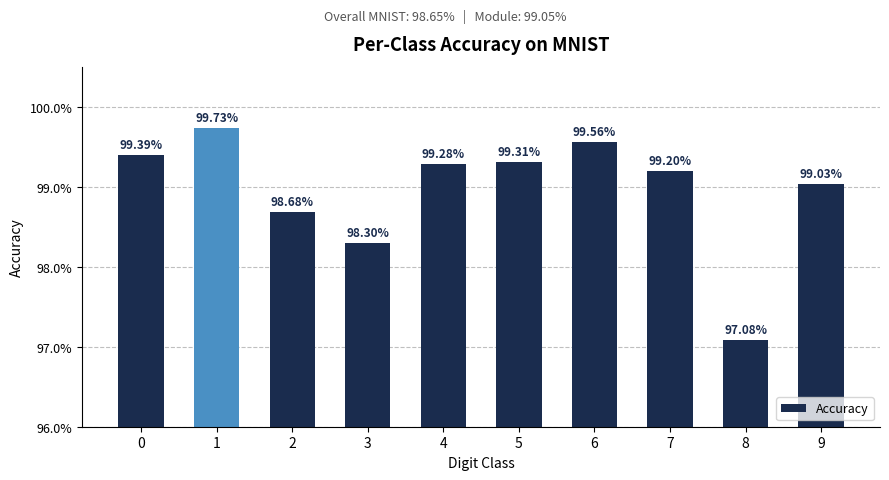

True or false: the data shows 1.0 at 7.

True